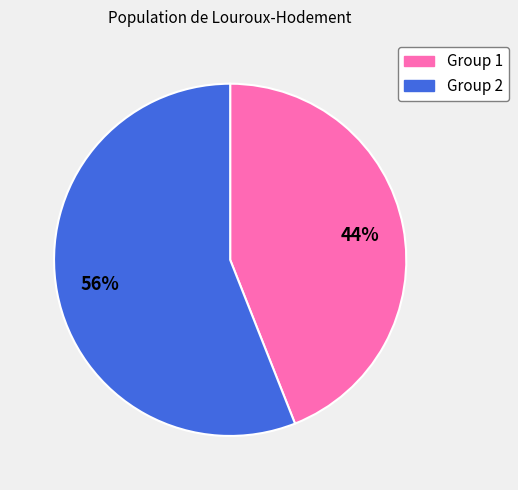

Approximately how many times larger is the value at Group 1 compared to Group 2?

0.8